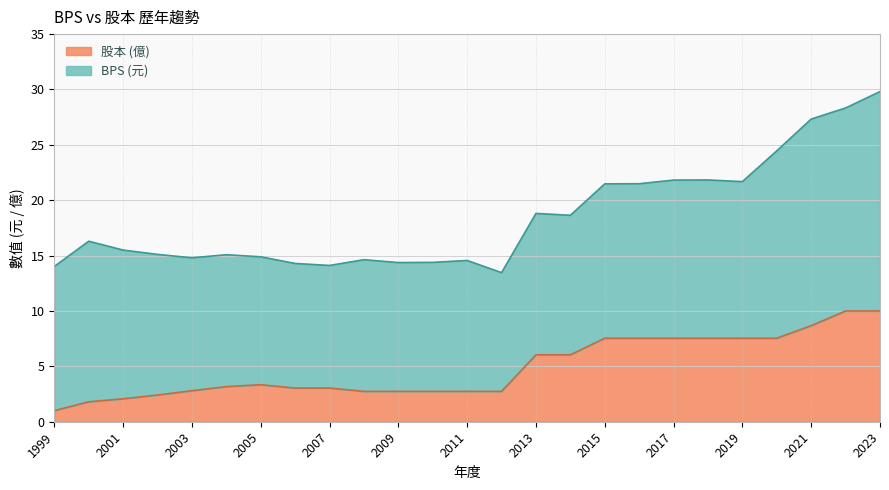

Where is the first local maximum?

2005